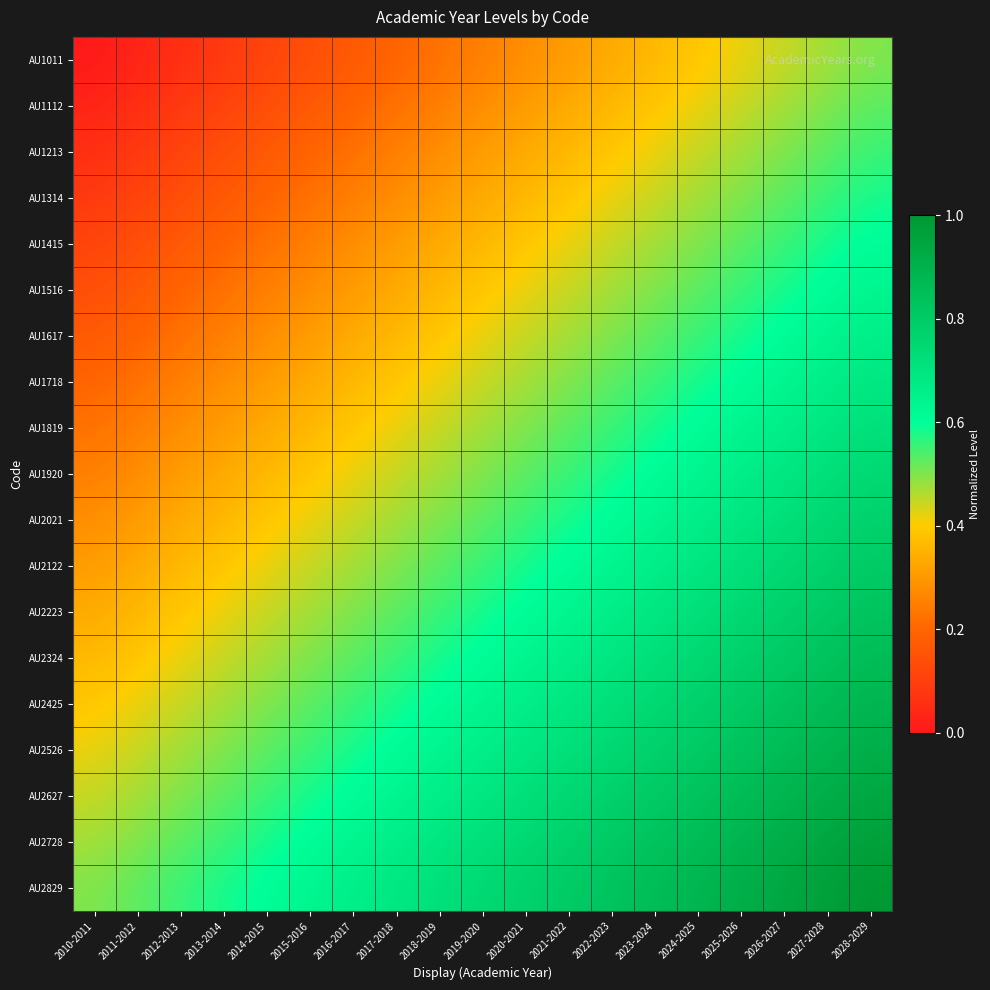

Reading left to right, extract all data points from this chart.

AU1011: 2010-2011=0.0	2011-2012=0.0	2012-2013=0.1	2013-2014=0.1	2014-2015=0.1	2015-2016=0.1	2016-2017=0.2	2017-2018=0.2	2018-2019=0.2	2019-2020=0.2	2020-2021=0.3	2021-2022=0.3	2022-2023=0.3	2023-2024=0.4	2024-2025=0.4	2025-2026=0.4	2026-2027=0.4	2027-2028=0.5	2028-2029=0.5
AU1112: 2010-2011=0.0	2011-2012=0.1	2012-2013=0.1	2013-2014=0.1	2014-2015=0.1	2015-2016=0.2	2016-2017=0.2	2017-2018=0.2	2018-2019=0.2	2019-2020=0.3	2020-2021=0.3	2021-2022=0.3	2022-2023=0.4	2023-2024=0.4	2024-2025=0.4	2025-2026=0.4	2026-2027=0.5	2027-2028=0.5	2028-2029=0.5
AU1213: 2010-2011=0.1	2011-2012=0.1	2012-2013=0.1	2013-2014=0.1	2014-2015=0.2	2015-2016=0.2	2016-2017=0.2	2017-2018=0.2	2018-2019=0.3	2019-2020=0.3	2020-2021=0.3	2021-2022=0.4	2022-2023=0.4	2023-2024=0.4	2024-2025=0.4	2025-2026=0.5	2026-2027=0.5	2027-2028=0.5	2028-2029=0.6
AU1314: 2010-2011=0.1	2011-2012=0.1	2012-2013=0.1	2013-2014=0.2	2014-2015=0.2	2015-2016=0.2	2016-2017=0.2	2017-2018=0.3	2018-2019=0.3	2019-2020=0.3	2020-2021=0.4	2021-2022=0.4	2022-2023=0.4	2023-2024=0.4	2024-2025=0.5	2025-2026=0.5	2026-2027=0.5	2027-2028=0.6	2028-2029=0.6
AU1415: 2010-2011=0.1	2011-2012=0.1	2012-2013=0.2	2013-2014=0.2	2014-2015=0.2	2015-2016=0.2	2016-2017=0.3	2017-2018=0.3	2018-2019=0.3	2019-2020=0.4	2020-2021=0.4	2021-2022=0.4	2022-2023=0.4	2023-2024=0.5	2024-2025=0.5	2025-2026=0.5	2026-2027=0.6	2027-2028=0.6	2028-2029=0.6
AU1516: 2010-2011=0.1	2011-2012=0.2	2012-2013=0.2	2013-2014=0.2	2014-2015=0.2	2015-2016=0.3	2016-2017=0.3	2017-2018=0.3	2018-2019=0.4	2019-2020=0.4	2020-2021=0.4	2021-2022=0.4	2022-2023=0.5	2023-2024=0.5	2024-2025=0.5	2025-2026=0.6	2026-2027=0.6	2027-2028=0.6	2028-2029=0.6
AU1617: 2010-2011=0.2	2011-2012=0.2	2012-2013=0.2	2013-2014=0.2	2014-2015=0.3	2015-2016=0.3	2016-2017=0.3	2017-2018=0.4	2018-2019=0.4	2019-2020=0.4	2020-2021=0.4	2021-2022=0.5	2022-2023=0.5	2023-2024=0.5	2024-2025=0.6	2025-2026=0.6	2026-2027=0.6	2027-2028=0.6	2028-2029=0.7
AU1718: 2010-2011=0.2	2011-2012=0.2	2012-2013=0.2	2013-2014=0.3	2014-2015=0.3	2015-2016=0.3	2016-2017=0.4	2017-2018=0.4	2018-2019=0.4	2019-2020=0.4	2020-2021=0.5	2021-2022=0.5	2022-2023=0.5	2023-2024=0.6	2024-2025=0.6	2025-2026=0.6	2026-2027=0.6	2027-2028=0.7	2028-2029=0.7
AU1819: 2010-2011=0.2	2011-2012=0.2	2012-2013=0.3	2013-2014=0.3	2014-2015=0.3	2015-2016=0.4	2016-2017=0.4	2017-2018=0.4	2018-2019=0.4	2019-2020=0.5	2020-2021=0.5	2021-2022=0.5	2022-2023=0.6	2023-2024=0.6	2024-2025=0.6	2025-2026=0.6	2026-2027=0.7	2027-2028=0.7	2028-2029=0.7
AU1920: 2010-2011=0.2	2011-2012=0.3	2012-2013=0.3	2013-2014=0.3	2014-2015=0.4	2015-2016=0.4	2016-2017=0.4	2017-2018=0.4	2018-2019=0.5	2019-2020=0.5	2020-2021=0.5	2021-2022=0.6	2022-2023=0.6	2023-2024=0.6	2024-2025=0.6	2025-2026=0.7	2026-2027=0.7	2027-2028=0.7	2028-2029=0.8
AU2021: 2010-2011=0.3	2011-2012=0.3	2012-2013=0.3	2013-2014=0.4	2014-2015=0.4	2015-2016=0.4	2016-2017=0.4	2017-2018=0.5	2018-2019=0.5	2019-2020=0.5	2020-2021=0.6	2021-2022=0.6	2022-2023=0.6	2023-2024=0.6	2024-2025=0.7	2025-2026=0.7	2026-2027=0.7	2027-2028=0.8	2028-2029=0.8
AU2122: 2010-2011=0.3	2011-2012=0.3	2012-2013=0.4	2013-2014=0.4	2014-2015=0.4	2015-2016=0.4	2016-2017=0.5	2017-2018=0.5	2018-2019=0.5	2019-2020=0.6	2020-2021=0.6	2021-2022=0.6	2022-2023=0.6	2023-2024=0.7	2024-2025=0.7	2025-2026=0.7	2026-2027=0.8	2027-2028=0.8	2028-2029=0.8
AU2223: 2010-2011=0.3	2011-2012=0.4	2012-2013=0.4	2013-2014=0.4	2014-2015=0.4	2015-2016=0.5	2016-2017=0.5	2017-2018=0.5	2018-2019=0.6	2019-2020=0.6	2020-2021=0.6	2021-2022=0.6	2022-2023=0.7	2023-2024=0.7	2024-2025=0.7	2025-2026=0.8	2026-2027=0.8	2027-2028=0.8	2028-2029=0.8
AU2324: 2010-2011=0.4	2011-2012=0.4	2012-2013=0.4	2013-2014=0.4	2014-2015=0.5	2015-2016=0.5	2016-2017=0.5	2017-2018=0.6	2018-2019=0.6	2019-2020=0.6	2020-2021=0.6	2021-2022=0.7	2022-2023=0.7	2023-2024=0.7	2024-2025=0.8	2025-2026=0.8	2026-2027=0.8	2027-2028=0.8	2028-2029=0.9
AU2425: 2010-2011=0.4	2011-2012=0.4	2012-2013=0.4	2013-2014=0.5	2014-2015=0.5	2015-2016=0.5	2016-2017=0.6	2017-2018=0.6	2018-2019=0.6	2019-2020=0.6	2020-2021=0.7	2021-2022=0.7	2022-2023=0.7	2023-2024=0.8	2024-2025=0.8	2025-2026=0.8	2026-2027=0.8	2027-2028=0.9	2028-2029=0.9
AU2526: 2010-2011=0.4	2011-2012=0.4	2012-2013=0.5	2013-2014=0.5	2014-2015=0.5	2015-2016=0.6	2016-2017=0.6	2017-2018=0.6	2018-2019=0.6	2019-2020=0.7	2020-2021=0.7	2021-2022=0.7	2022-2023=0.8	2023-2024=0.8	2024-2025=0.8	2025-2026=0.8	2026-2027=0.9	2027-2028=0.9	2028-2029=0.9
AU2627: 2010-2011=0.4	2011-2012=0.5	2012-2013=0.5	2013-2014=0.5	2014-2015=0.6	2015-2016=0.6	2016-2017=0.6	2017-2018=0.6	2018-2019=0.7	2019-2020=0.7	2020-2021=0.7	2021-2022=0.8	2022-2023=0.8	2023-2024=0.8	2024-2025=0.8	2025-2026=0.9	2026-2027=0.9	2027-2028=0.9	2028-2029=0.9
AU2728: 2010-2011=0.5	2011-2012=0.5	2012-2013=0.5	2013-2014=0.6	2014-2015=0.6	2015-2016=0.6	2016-2017=0.6	2017-2018=0.7	2018-2019=0.7	2019-2020=0.7	2020-2021=0.8	2021-2022=0.8	2022-2023=0.8	2023-2024=0.8	2024-2025=0.9	2025-2026=0.9	2026-2027=0.9	2027-2028=0.9	2028-2029=1.0
AU2829: 2010-2011=0.5	2011-2012=0.5	2012-2013=0.6	2013-2014=0.6	2014-2015=0.6	2015-2016=0.6	2016-2017=0.7	2017-2018=0.7	2018-2019=0.7	2019-2020=0.8	2020-2021=0.8	2021-2022=0.8	2022-2023=0.8	2023-2024=0.9	2024-2025=0.9	2025-2026=0.9	2026-2027=0.9	2027-2028=1.0	2028-2029=1.0